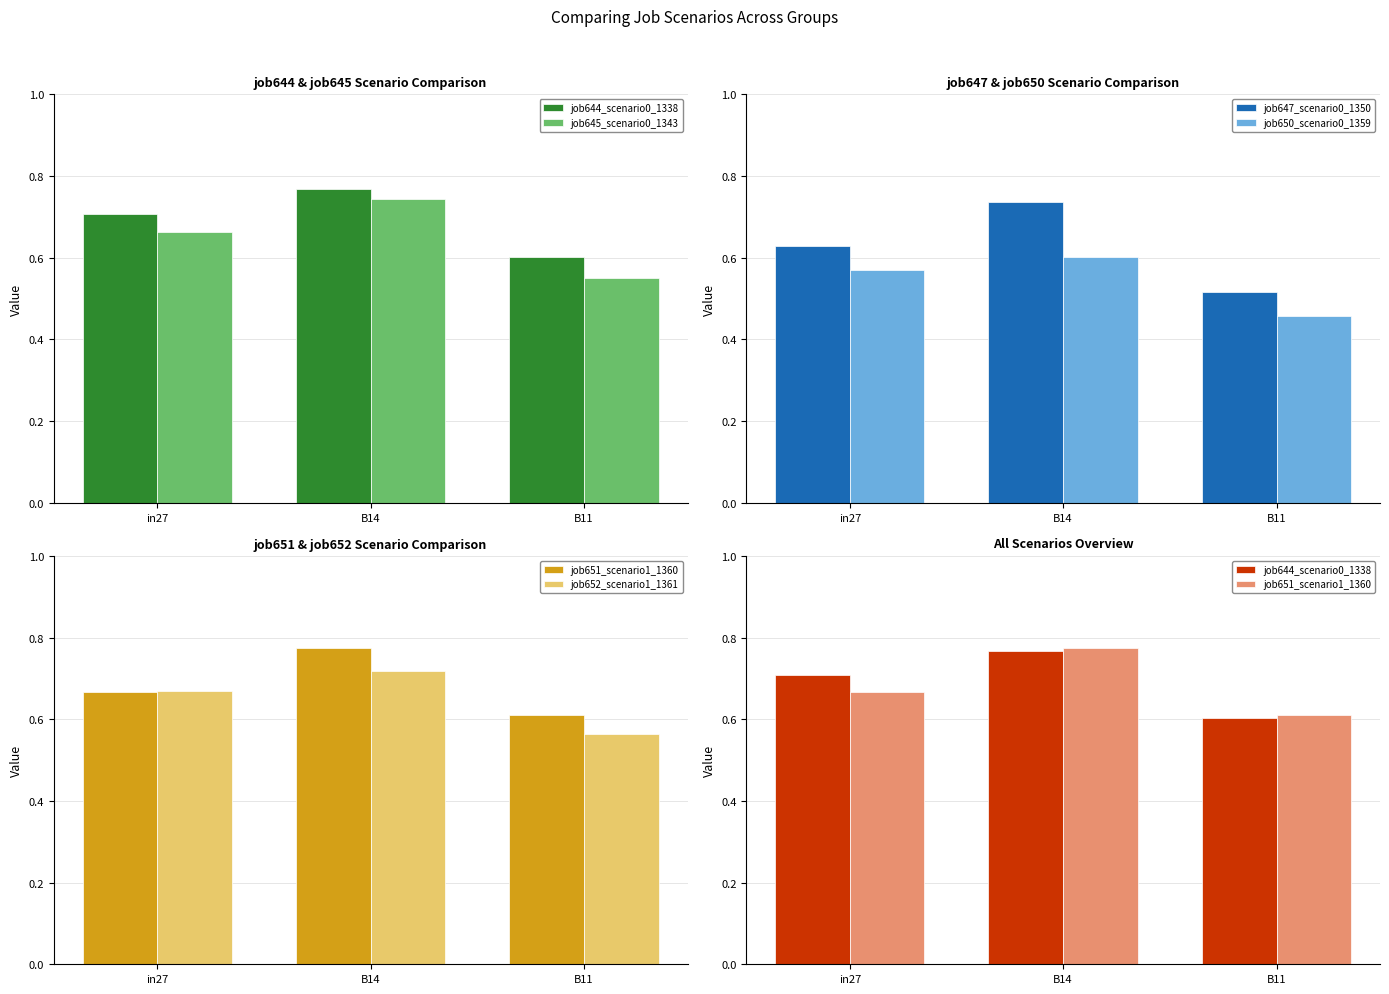

Reading left to right, transcribe all the data shown in this chart.

job644_scenario0_1338: 0.7	0.8	0.6
job645_scenario0_1343: 0.7	0.7	0.5
job647_scenario0_1350: 0.6	0.7	0.5
job650_scenario0_1359: 0.6	0.6	0.5
job651_scenario1_1360: 0.7	0.8	0.6
job652_scenario1_1361: 0.7	0.7	0.6